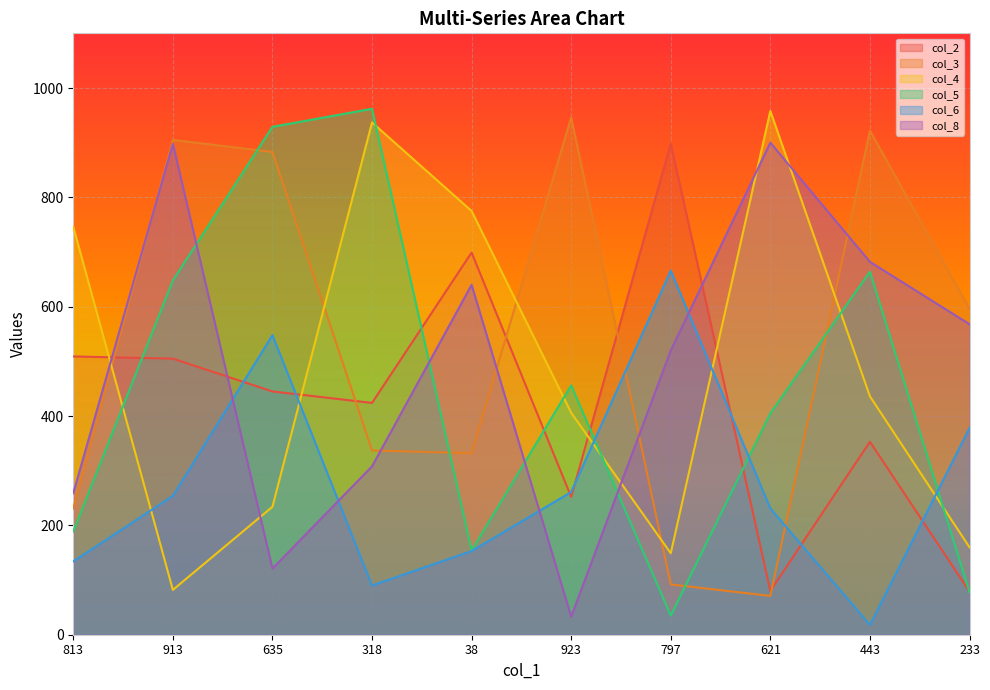

The value of col_3 at 913 is 905. True or false?

True